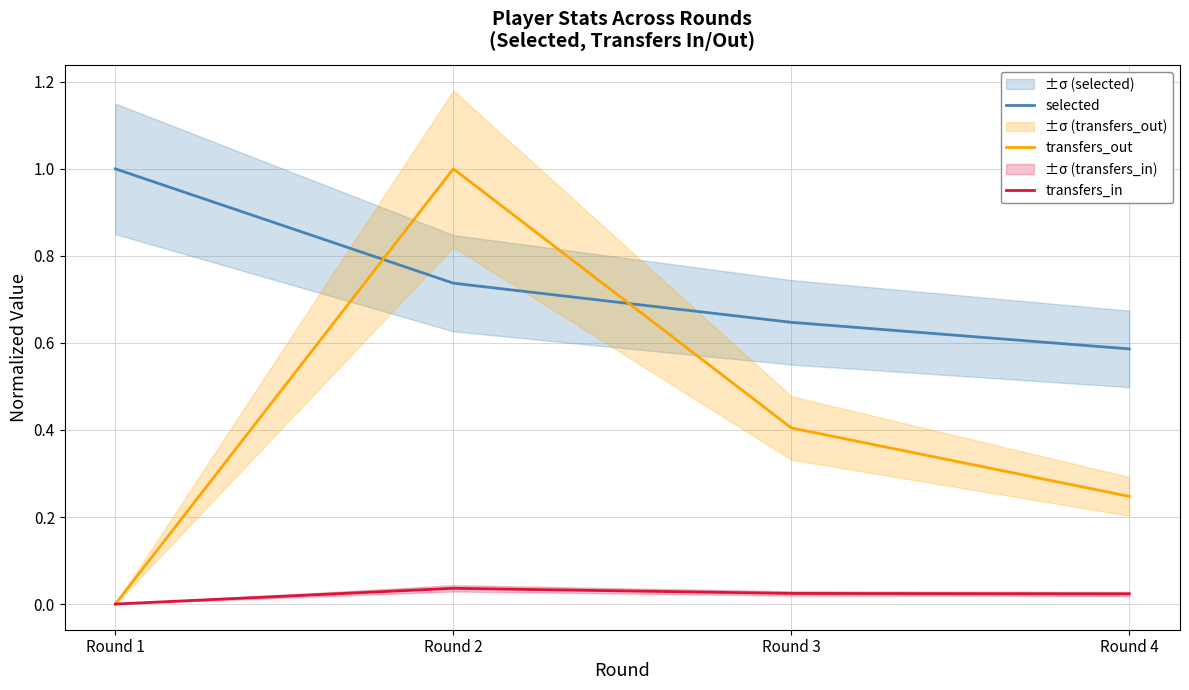

What are all the series names shown in the legend?

selected, transfers_out, transfers_in